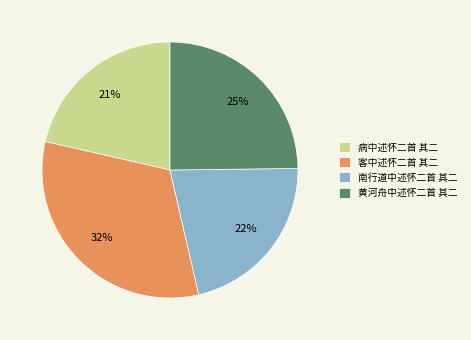

Does 南行道中述怀二首 其二 account for over 50% of the chart?

No